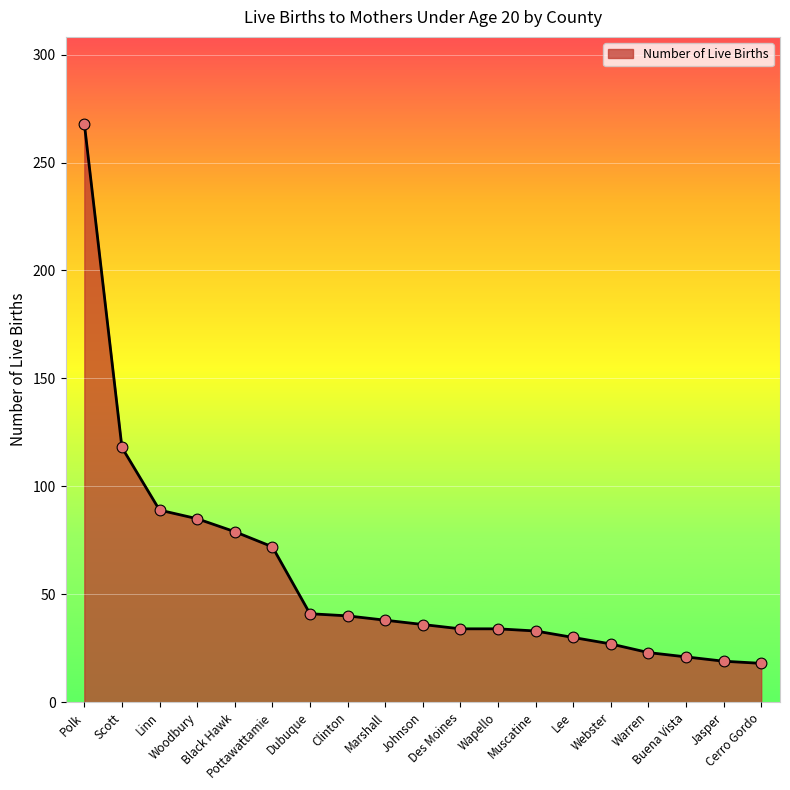

Approximately how many times larger is the value at Pottawattamie compared to Des Moines?

2.1